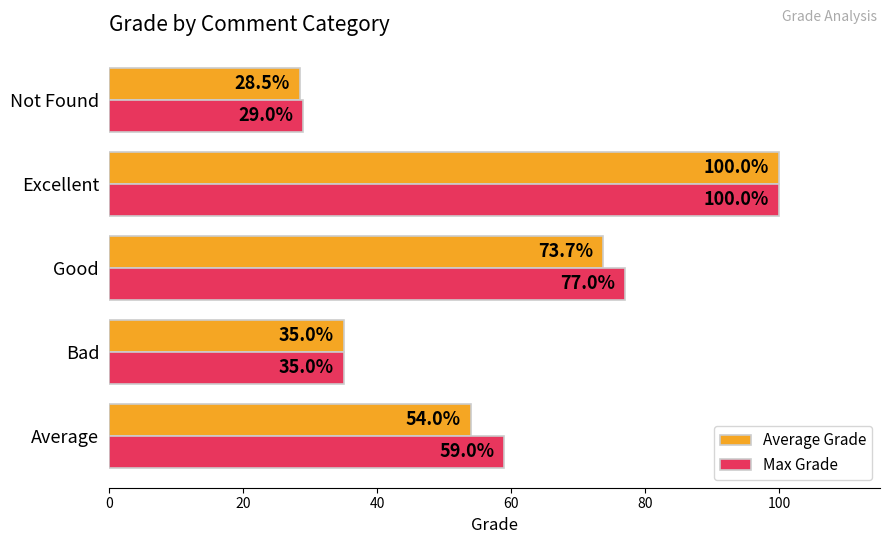

Rank the series at Good from lowest to highest value.

Average Grade, Max Grade